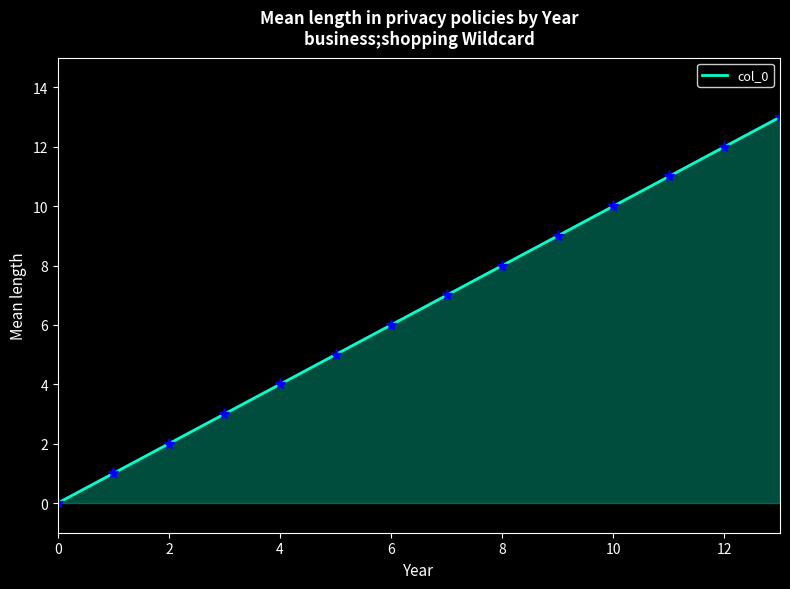

How many values are below 7?

7